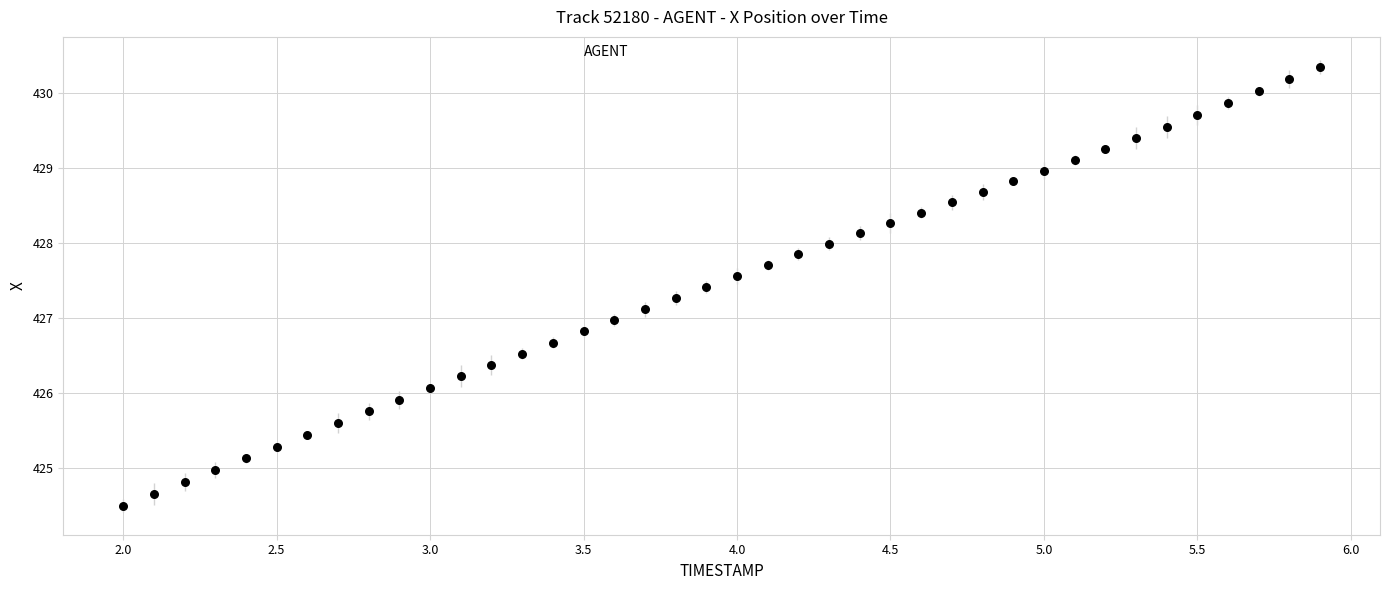

What is the range of Y values (max minus min)?

5.9